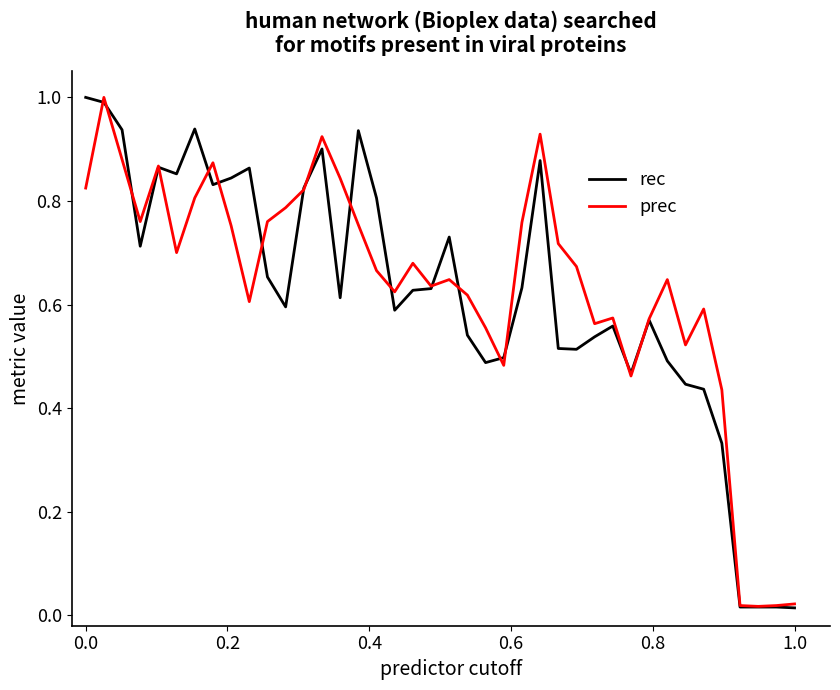

What is the maximum value shown in the chart?

1.0